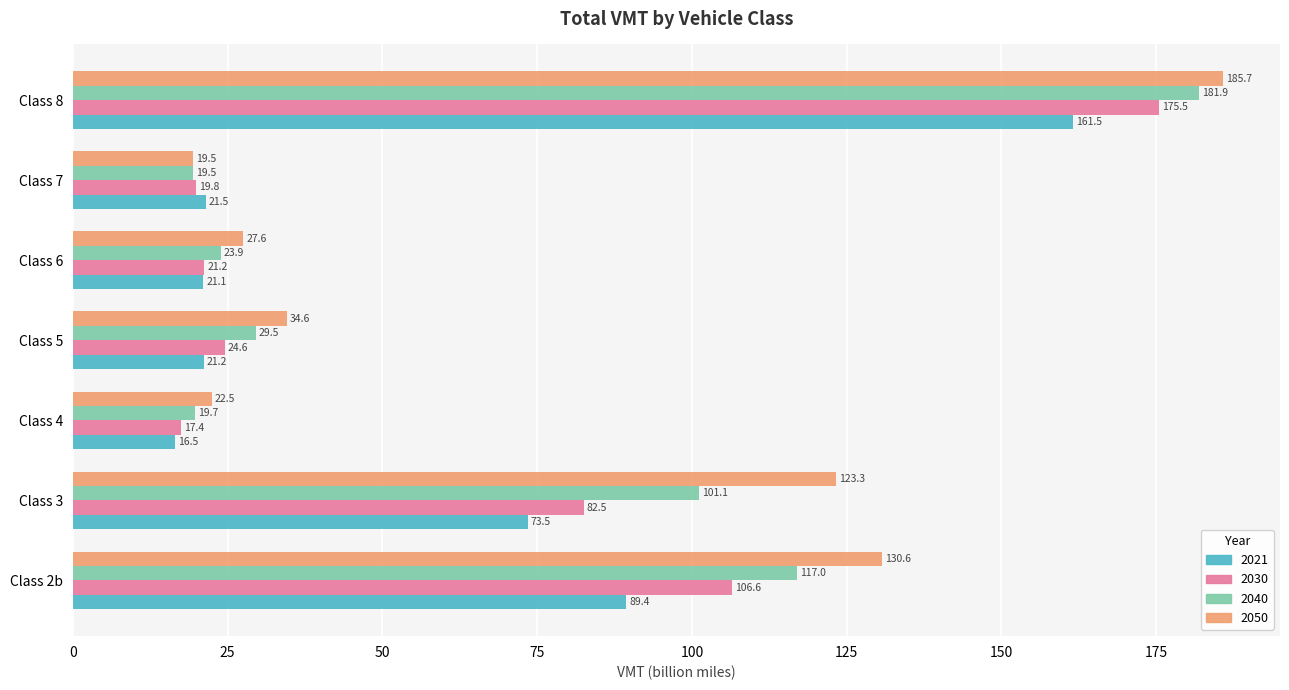

Read the 2050 value at Class 6.

27.6